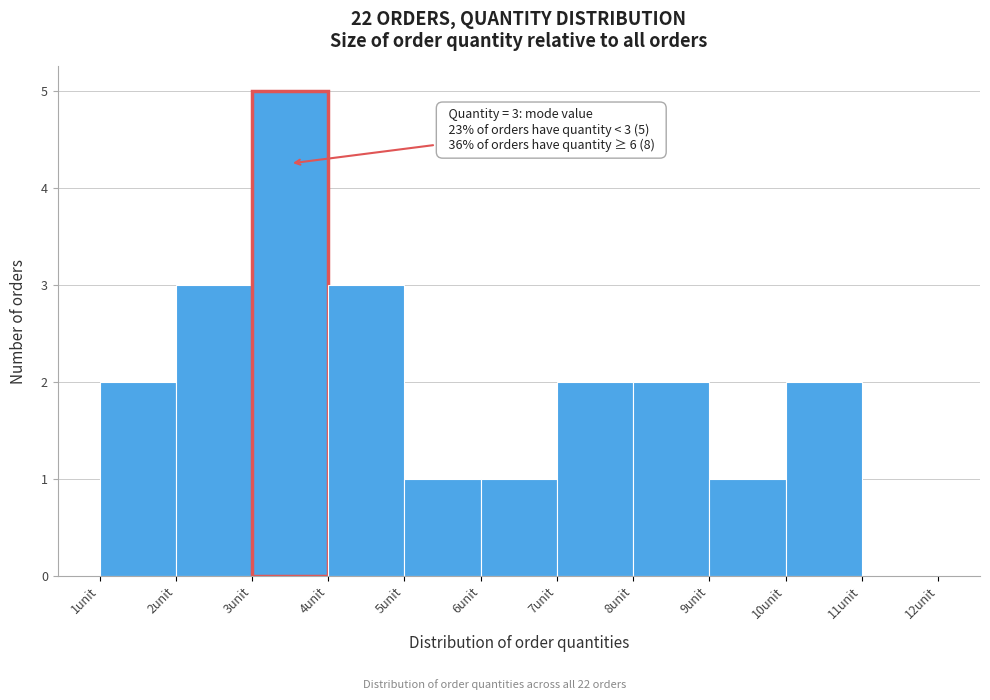

Which range on the x-axis has the tallest bar?

3 to 4